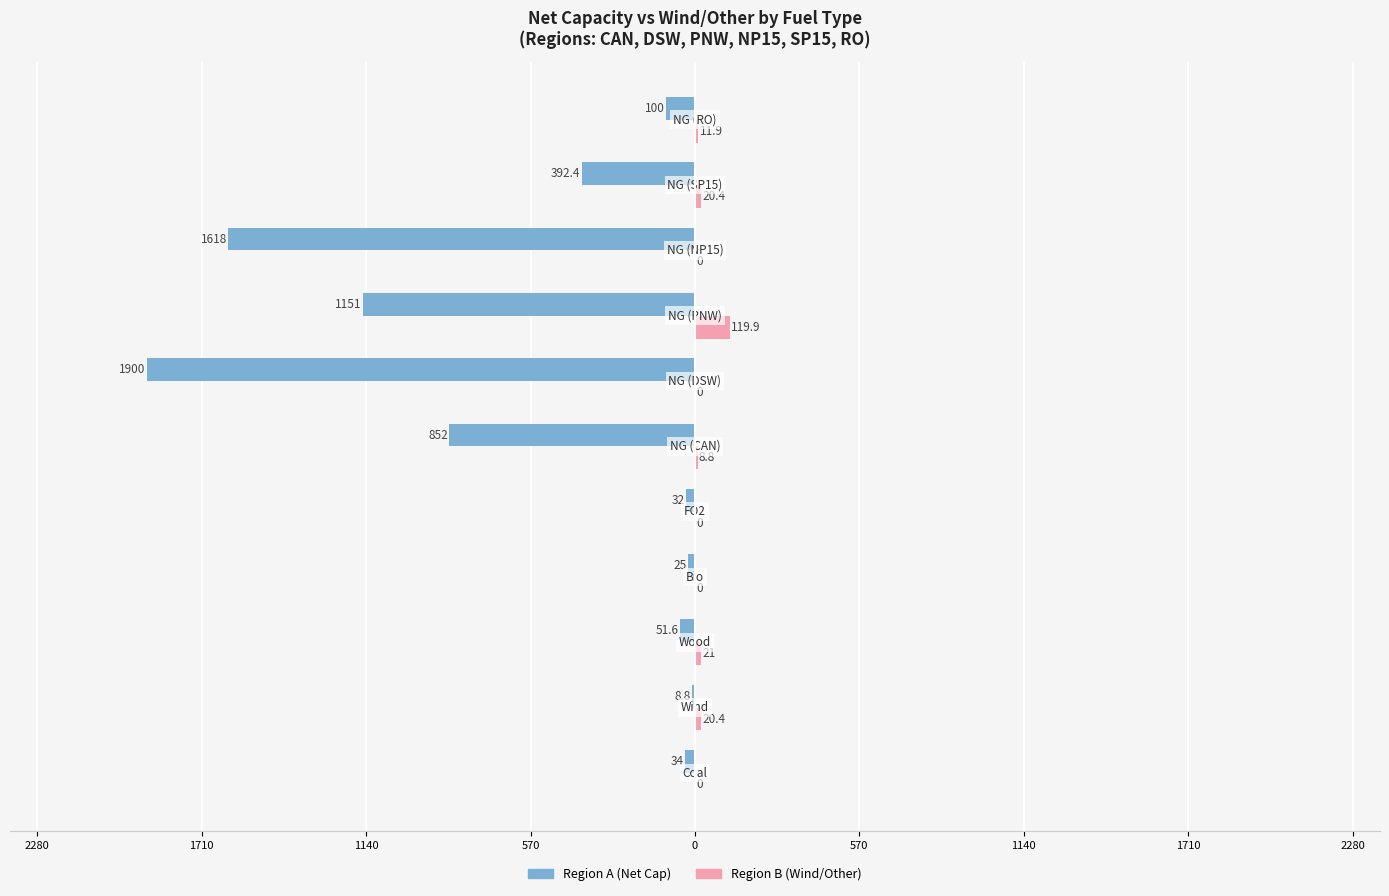

Does the chart contain any negative values?

Yes